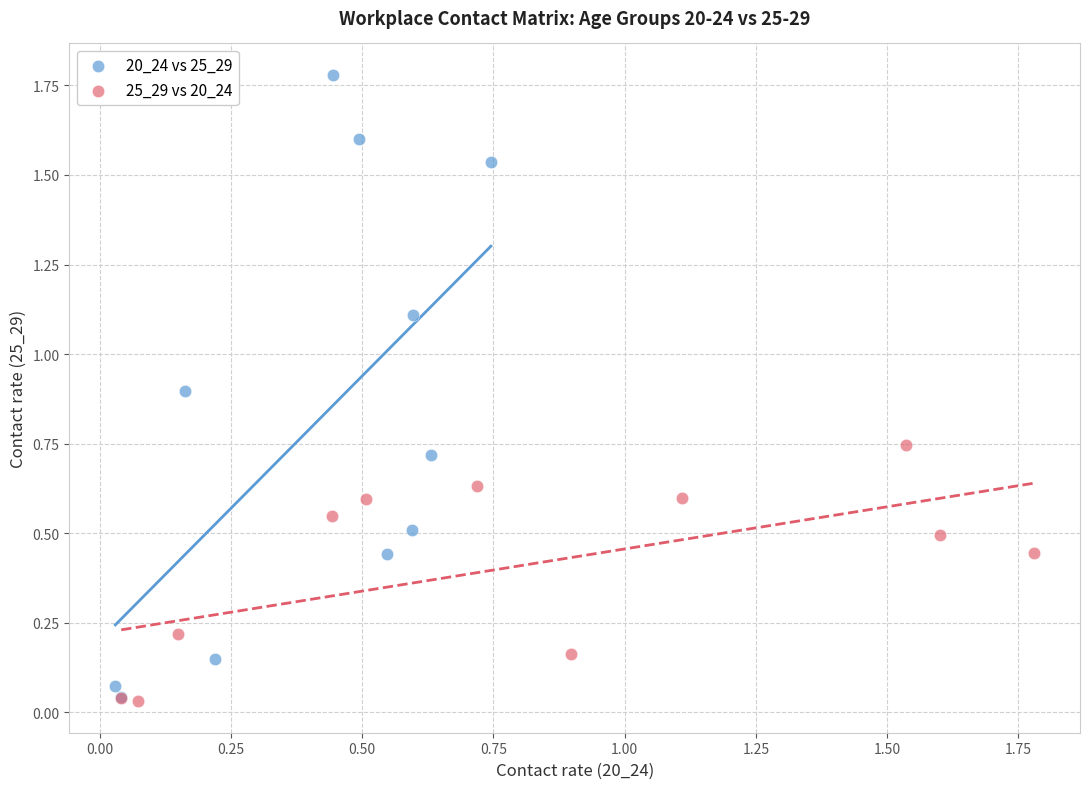

Which series reaches the maximum Y coordinate?

20_24 vs 25_29